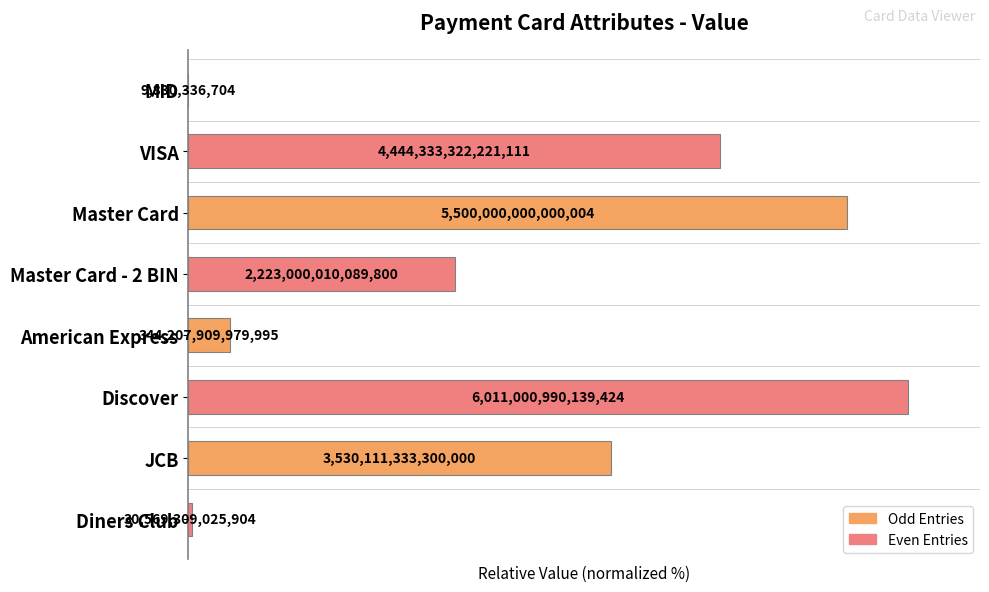

What is the difference between the second highest and minimum values?

91.5